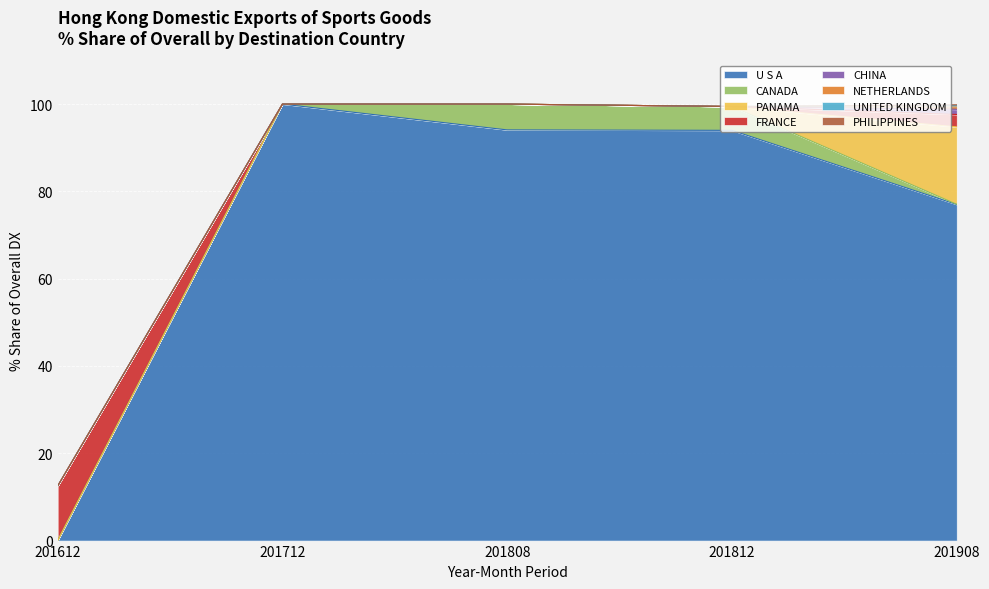

At which label does U S A reach its peak?

201712